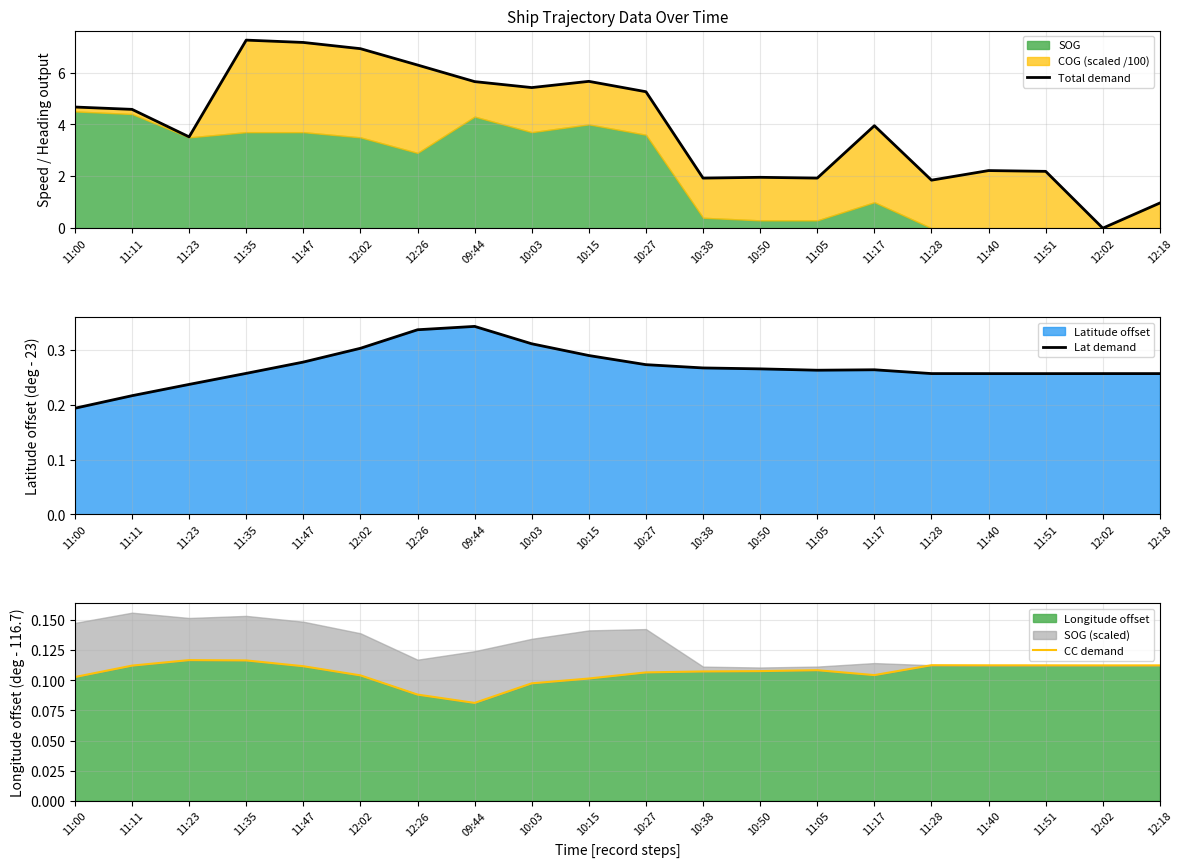

At how many categories does at least one series exceed 4?

10